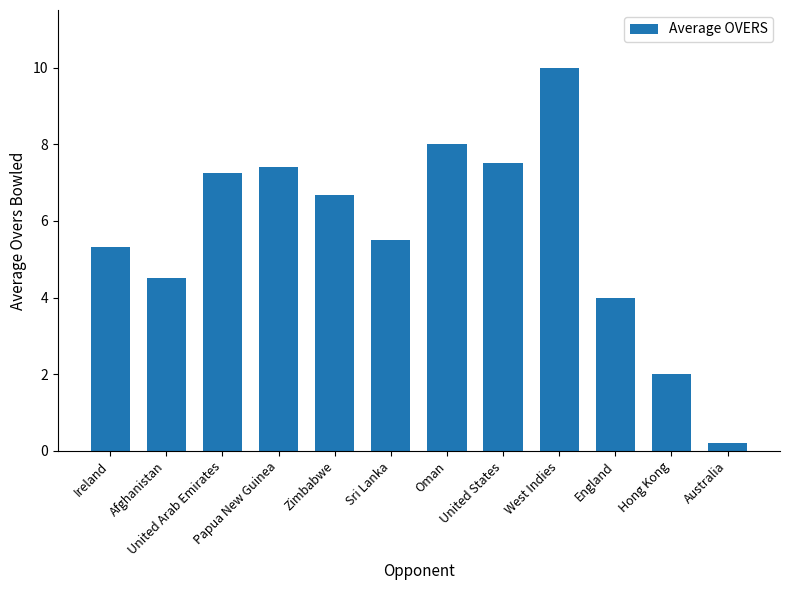

At which category does the chart reach its minimum across all series?

Australia